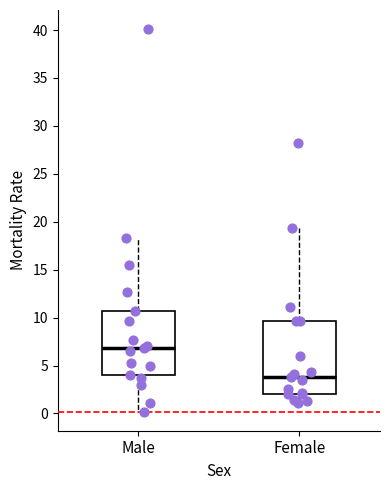

Comparing the boxes themselves (not the whiskers), which one is the tallest?

Female